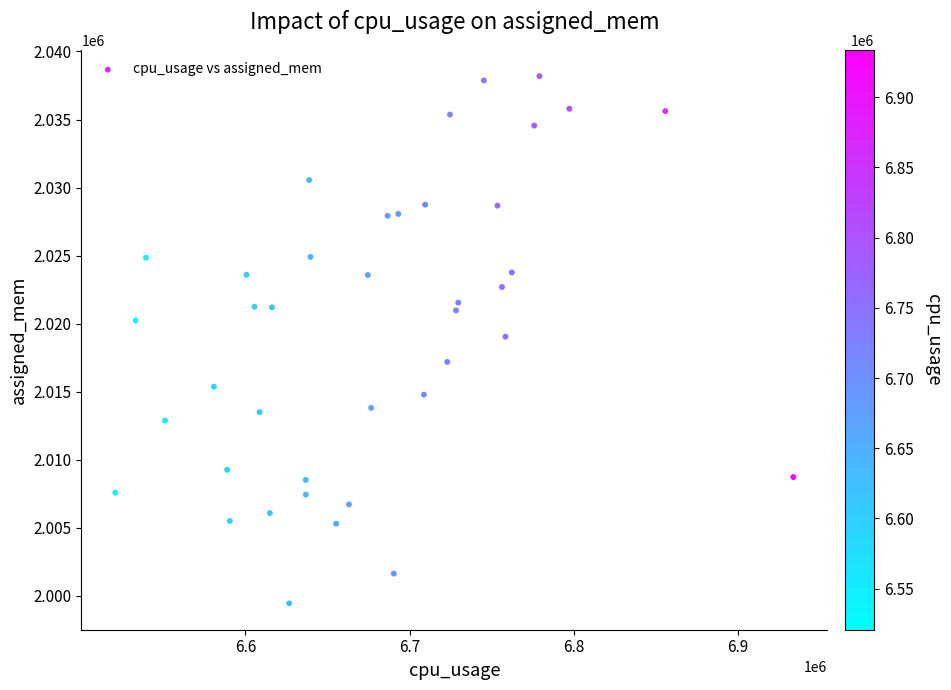

What is the range of X values (max minus min)?

412817.5